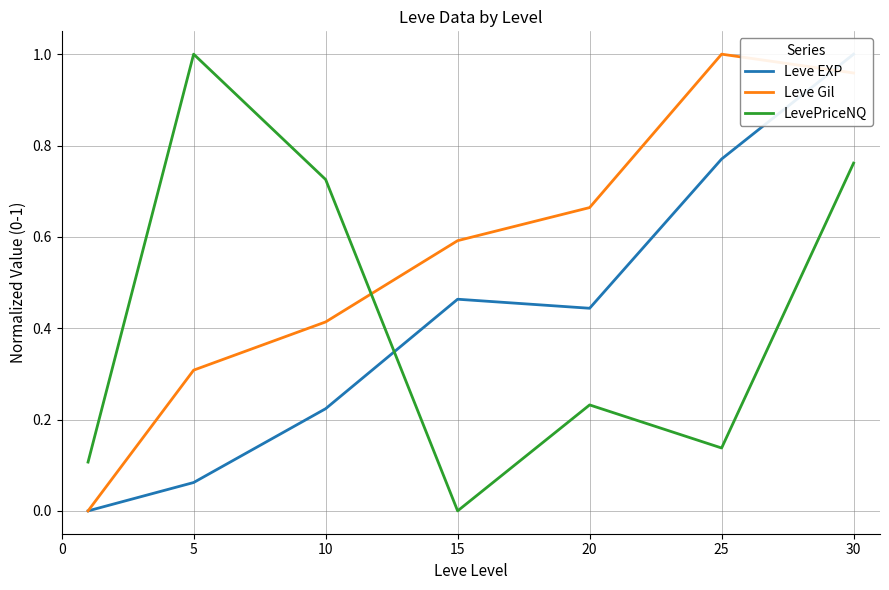

What is the value of the LevePriceNQ point at the 2nd from the left?

1.0